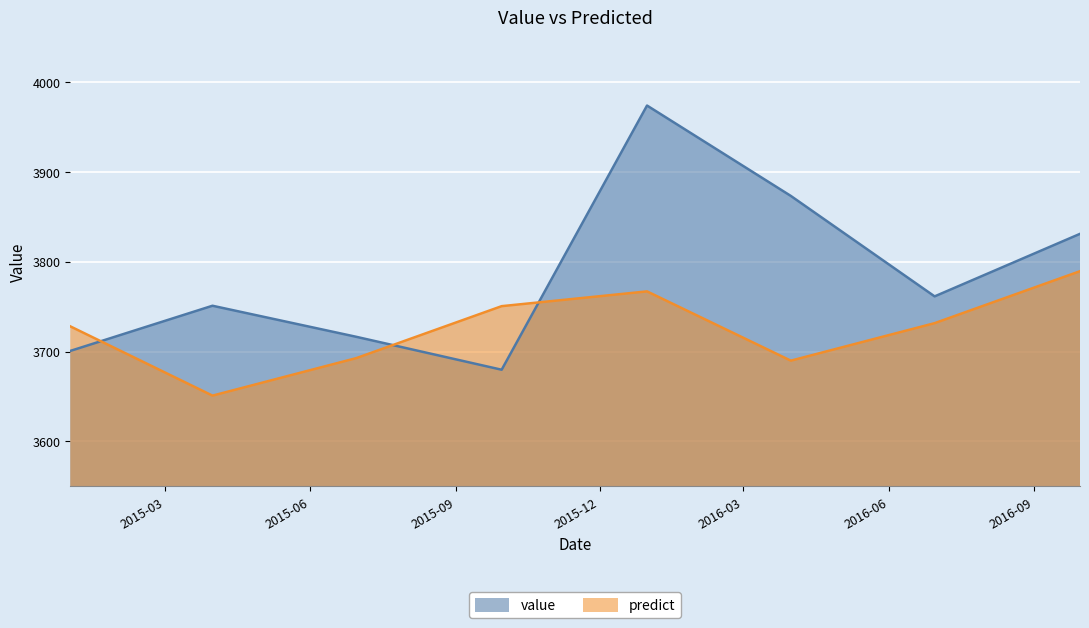

Which series has the largest total across all categories?

value